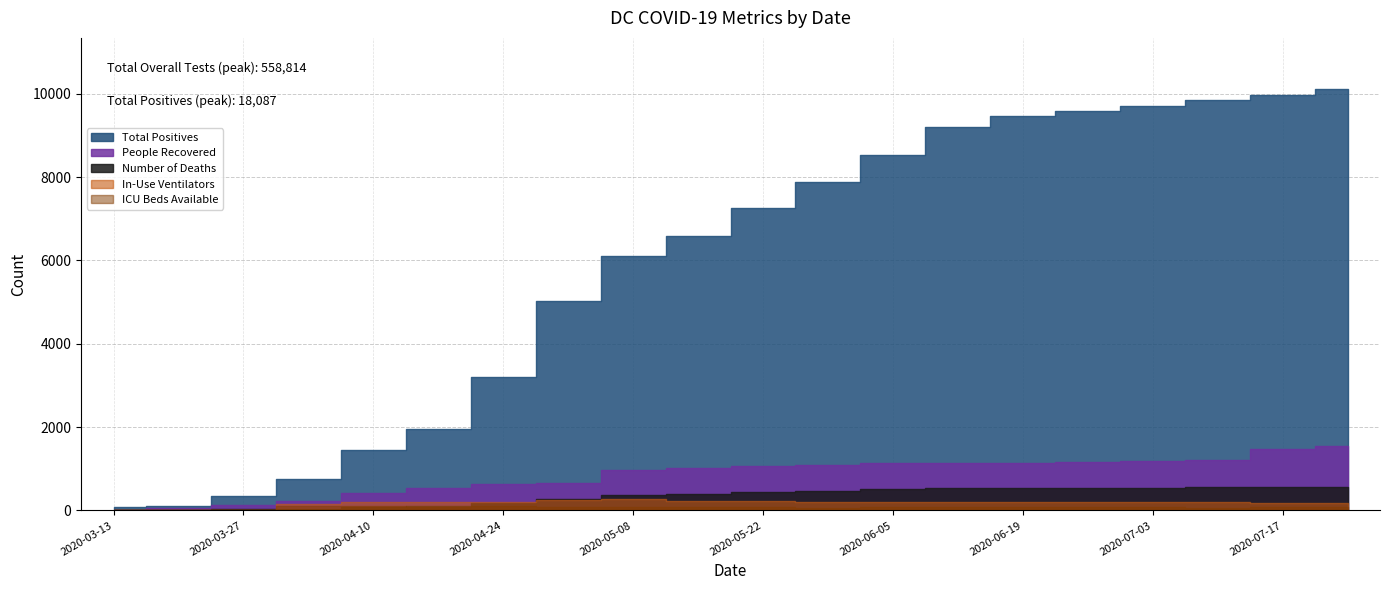

At which category does ICU Beds Available reach its first local peak?

2020-04-10